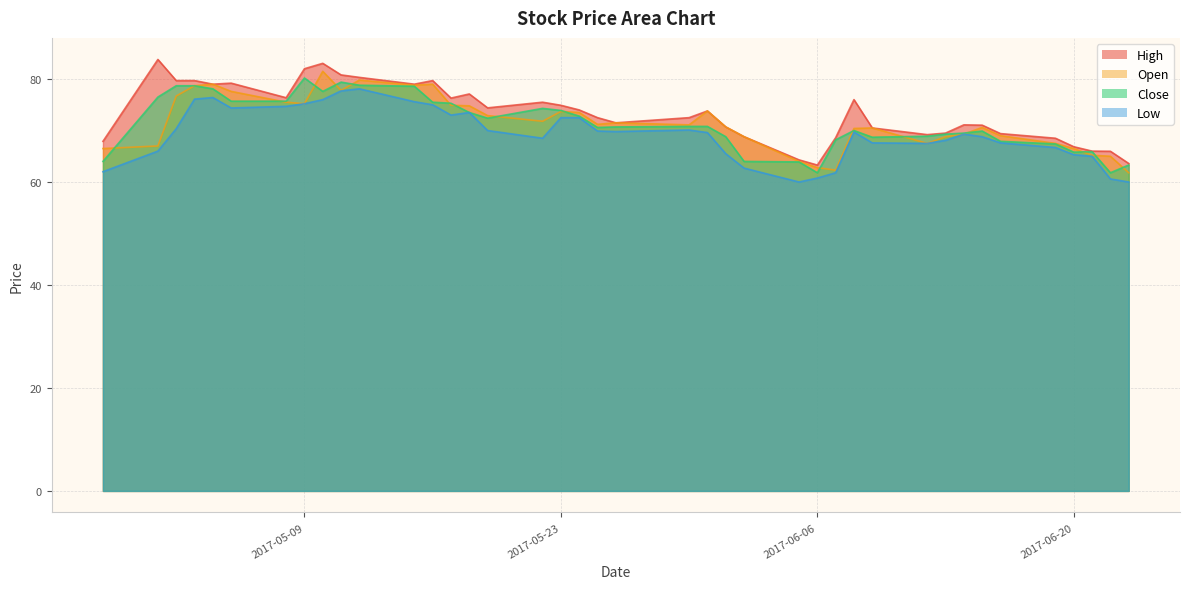

True or false: Open has a value of 29.5 at 2017-06-20.

False